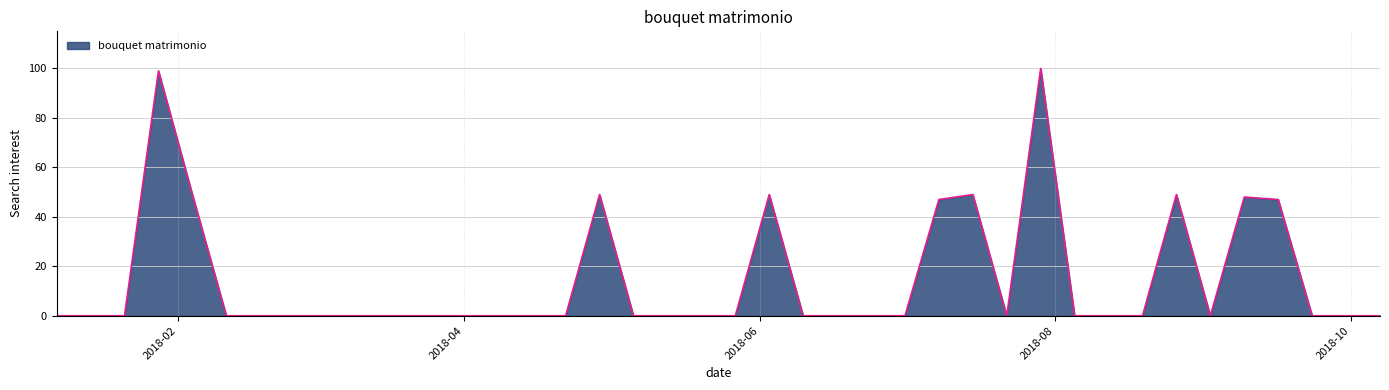

What is the difference between the maximum and minimum values?

100